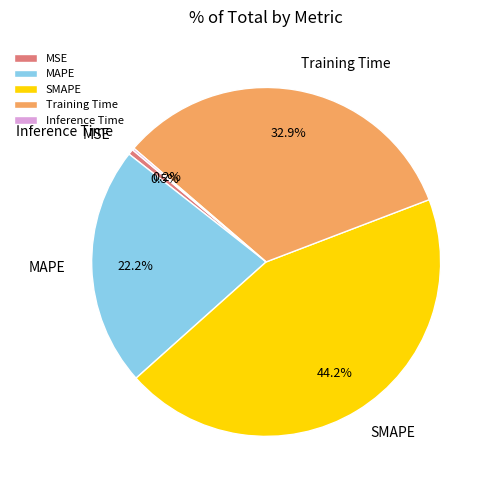

What percentage is NOT represented by MSE?

99.5%